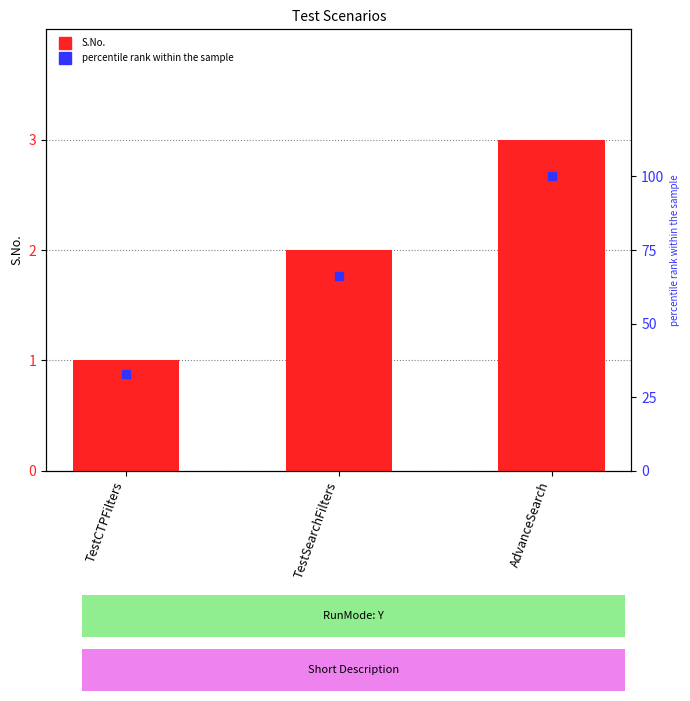

What is the total value across all series at AdvanceSearch?

103